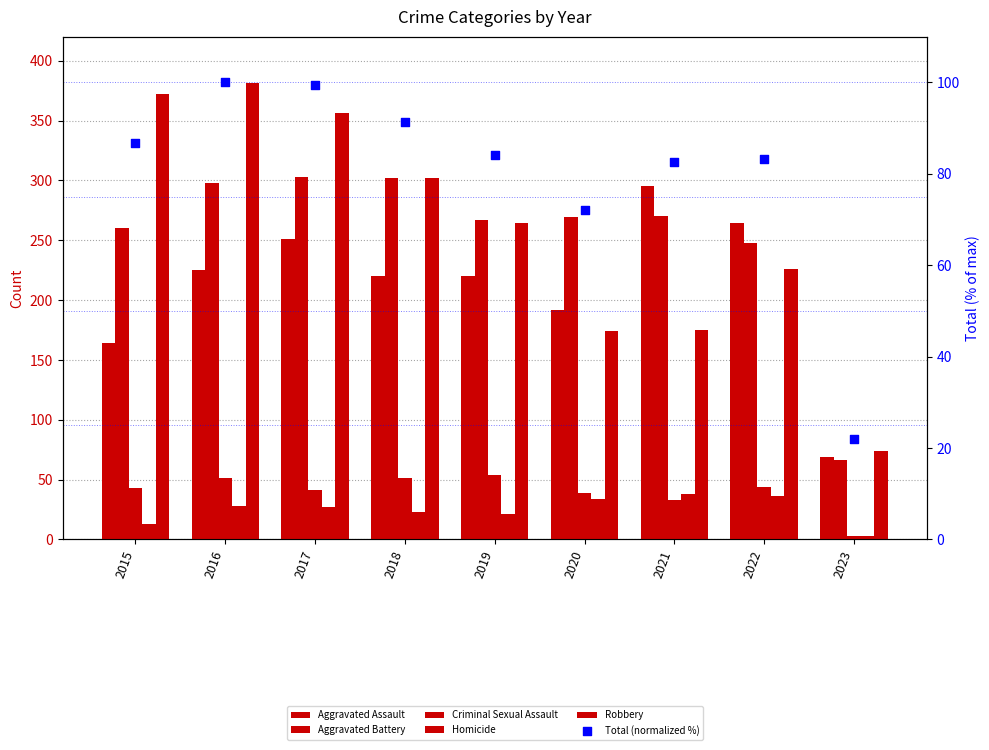

Which series has the largest Y range (max minus min)?

Robbery